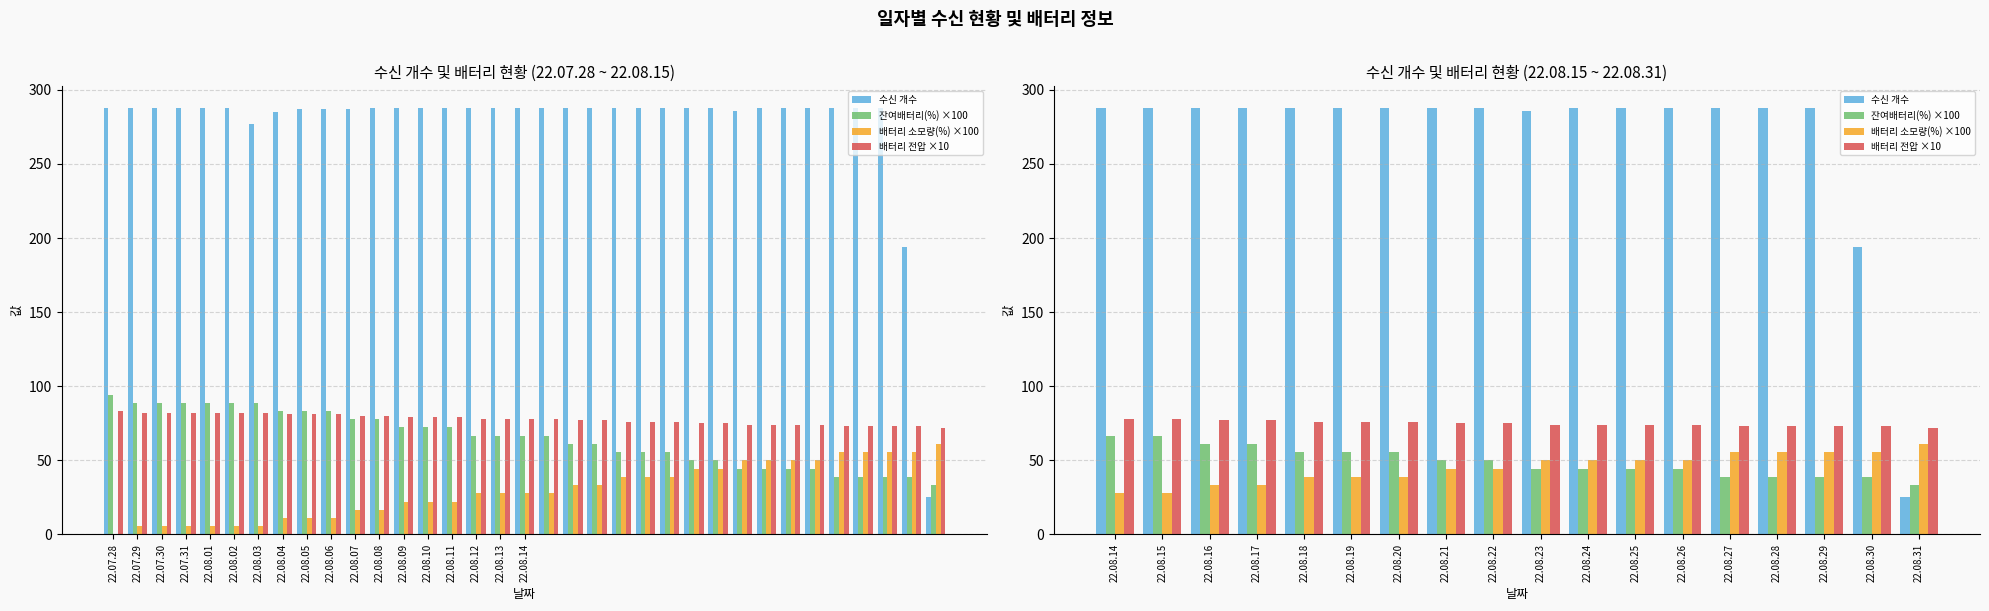

What is the sum of all 배터리 소모량(%) ×100 values?

811.1